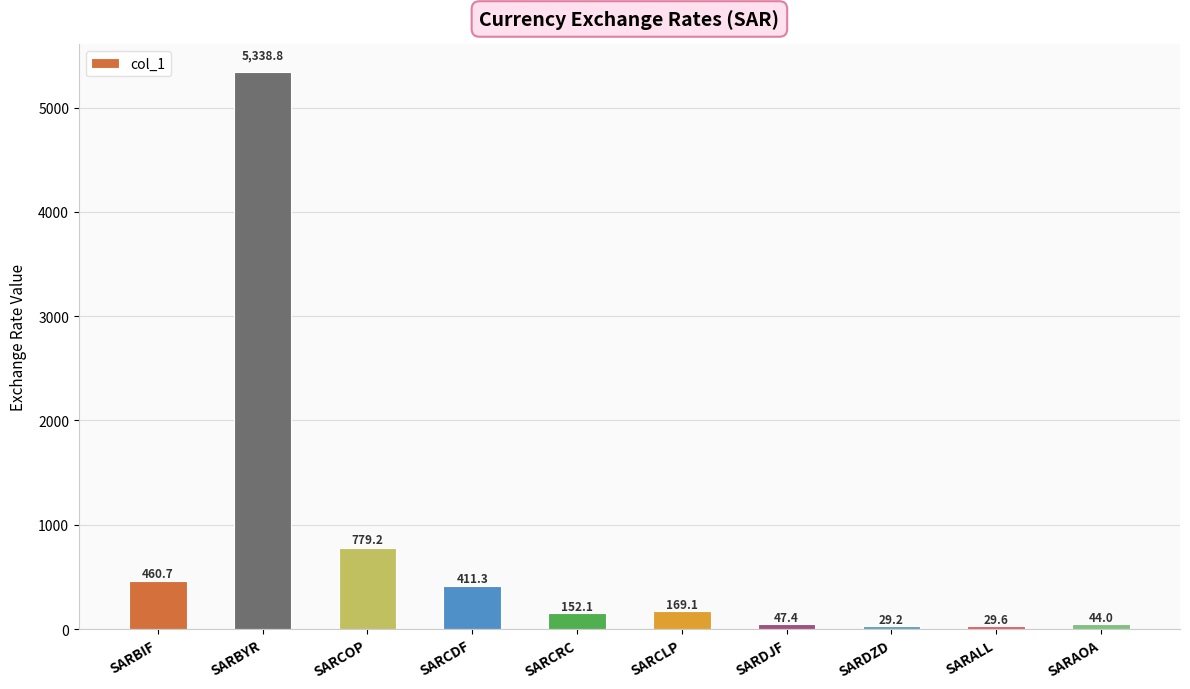

True or false: the data shows 779.2 at SARCOP.

True